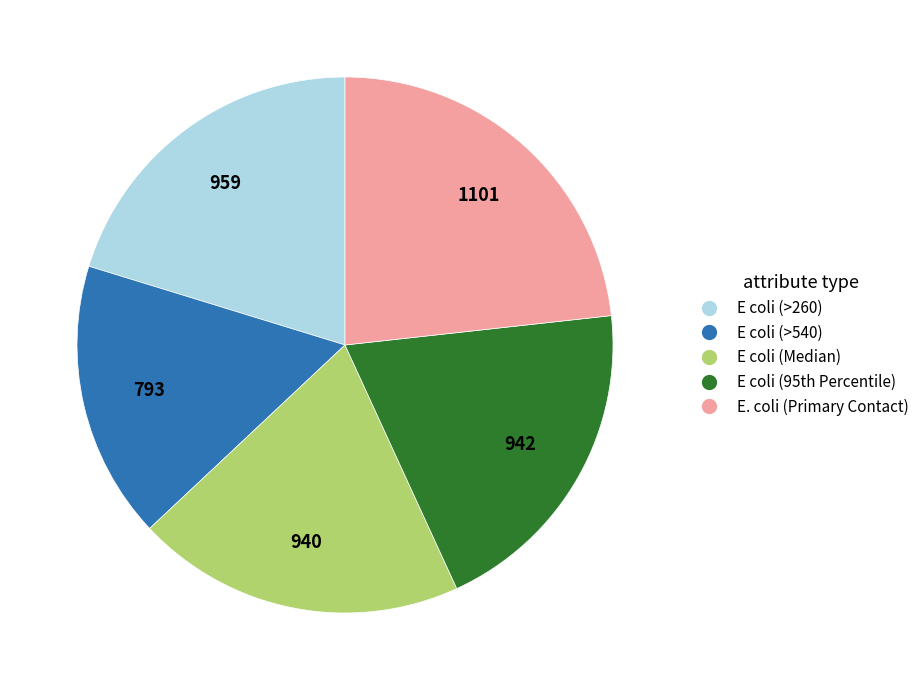

What is the largest slice in the pie chart?

E. coli (Primary Contact)